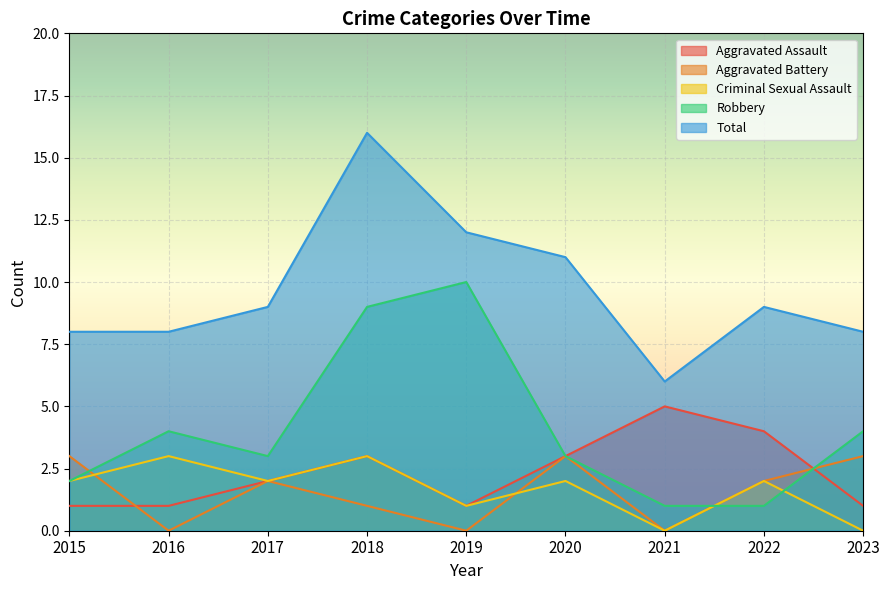

What value does the Total series have at 2022, to the nearest 10?

10